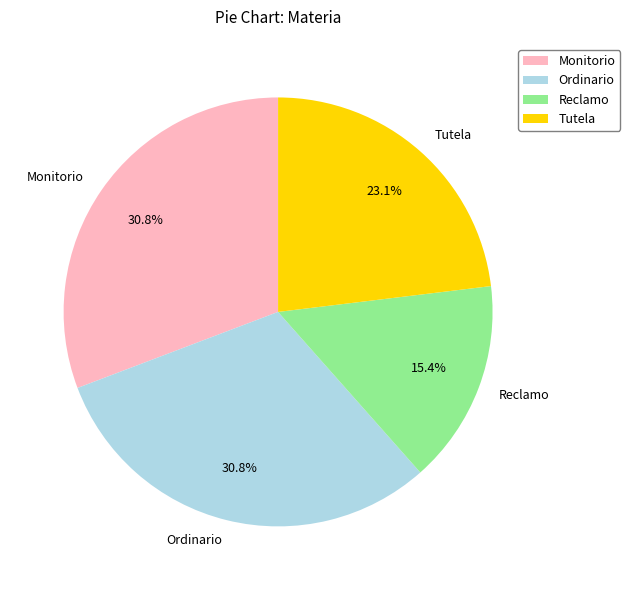

Does any single category account for the majority?

No